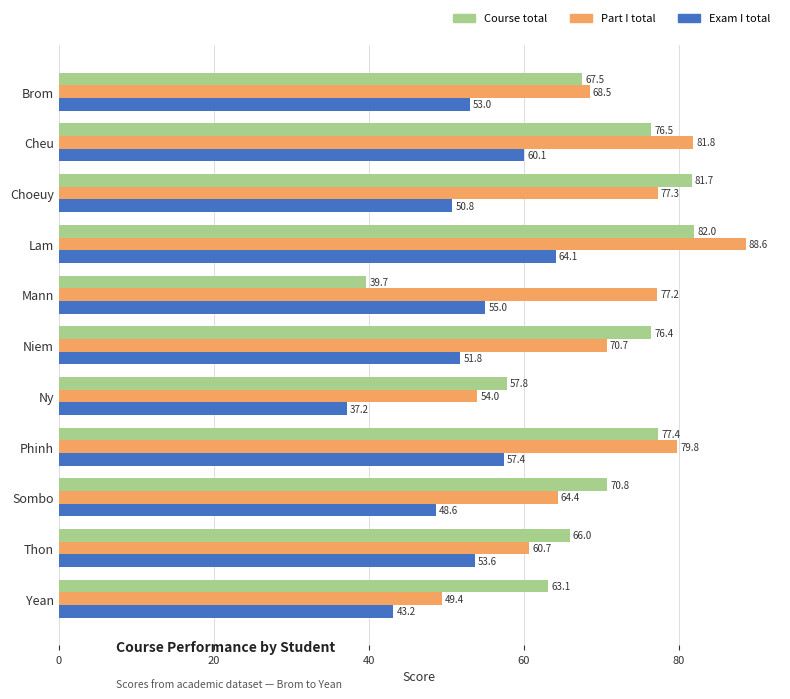

What is the sum of the Part I total values at Sombo and Brom?

132.9